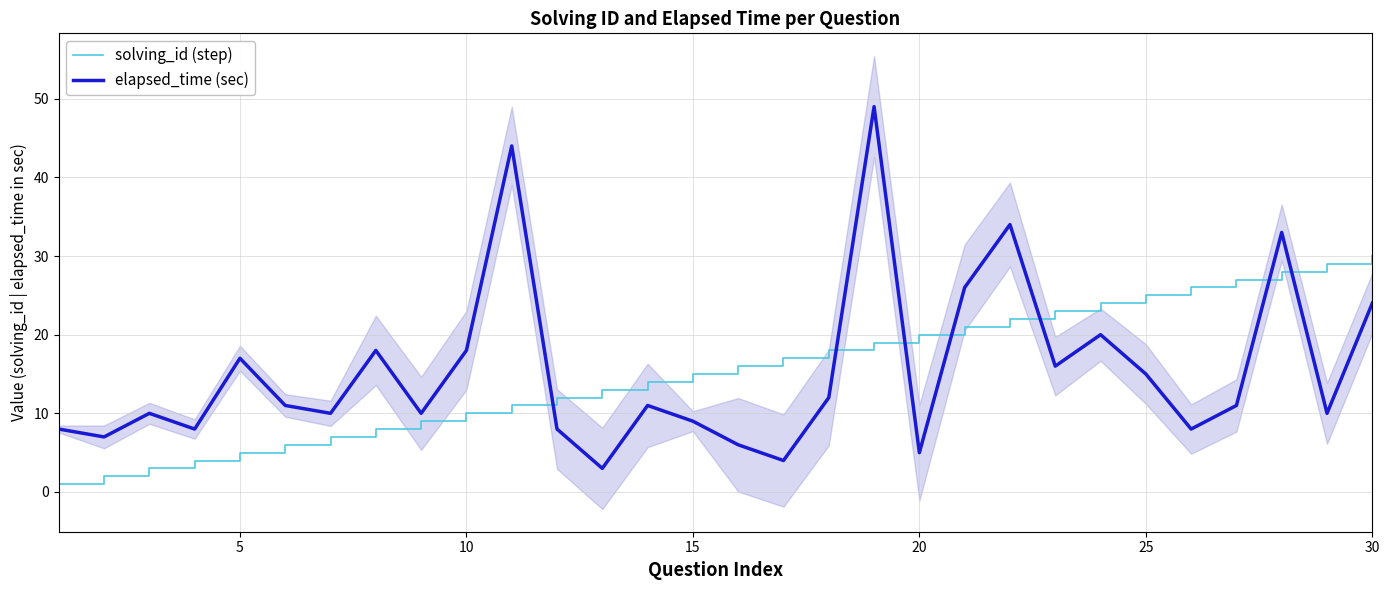

Which series ends up on top after the final intersection of solving_id (step) and elapsed_time (sec)?

solving_id (step)